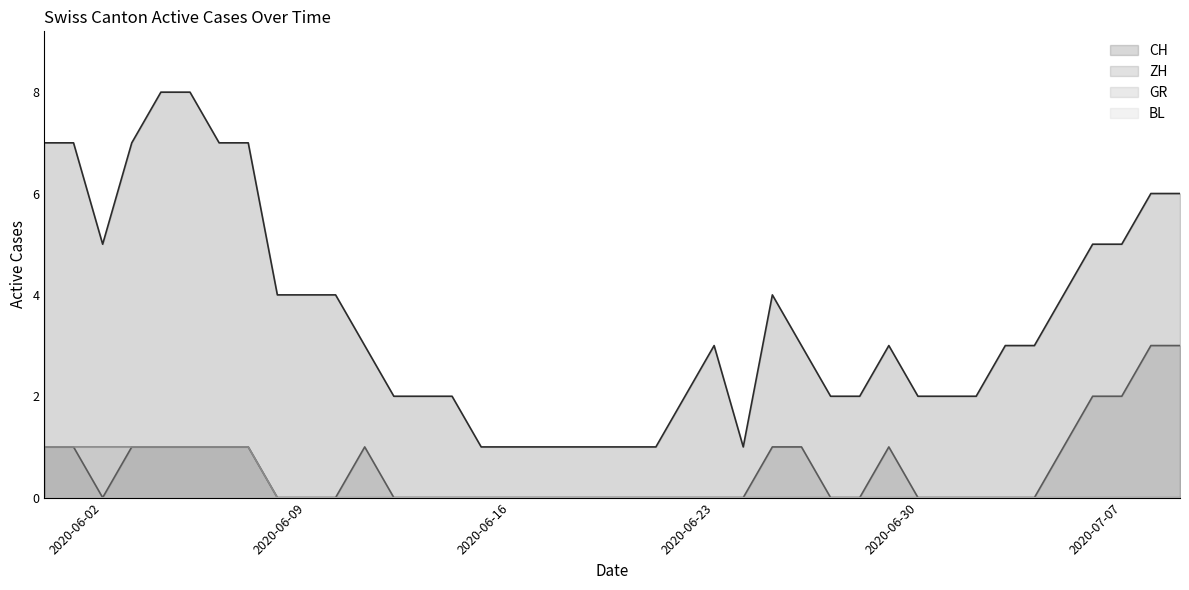

List the series in order of their peak value, highest first.

CH, ZH, GR